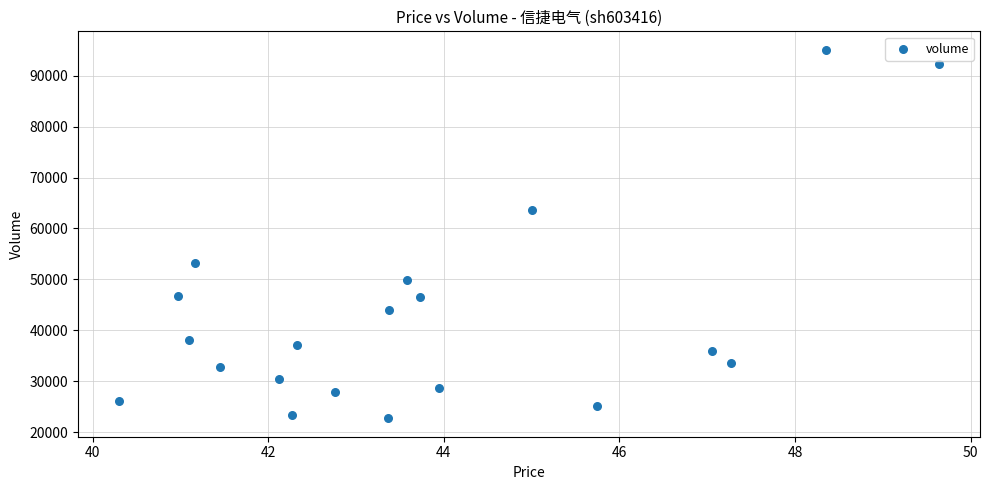

What Y value in the scatter plot is closest to 58915?

63711